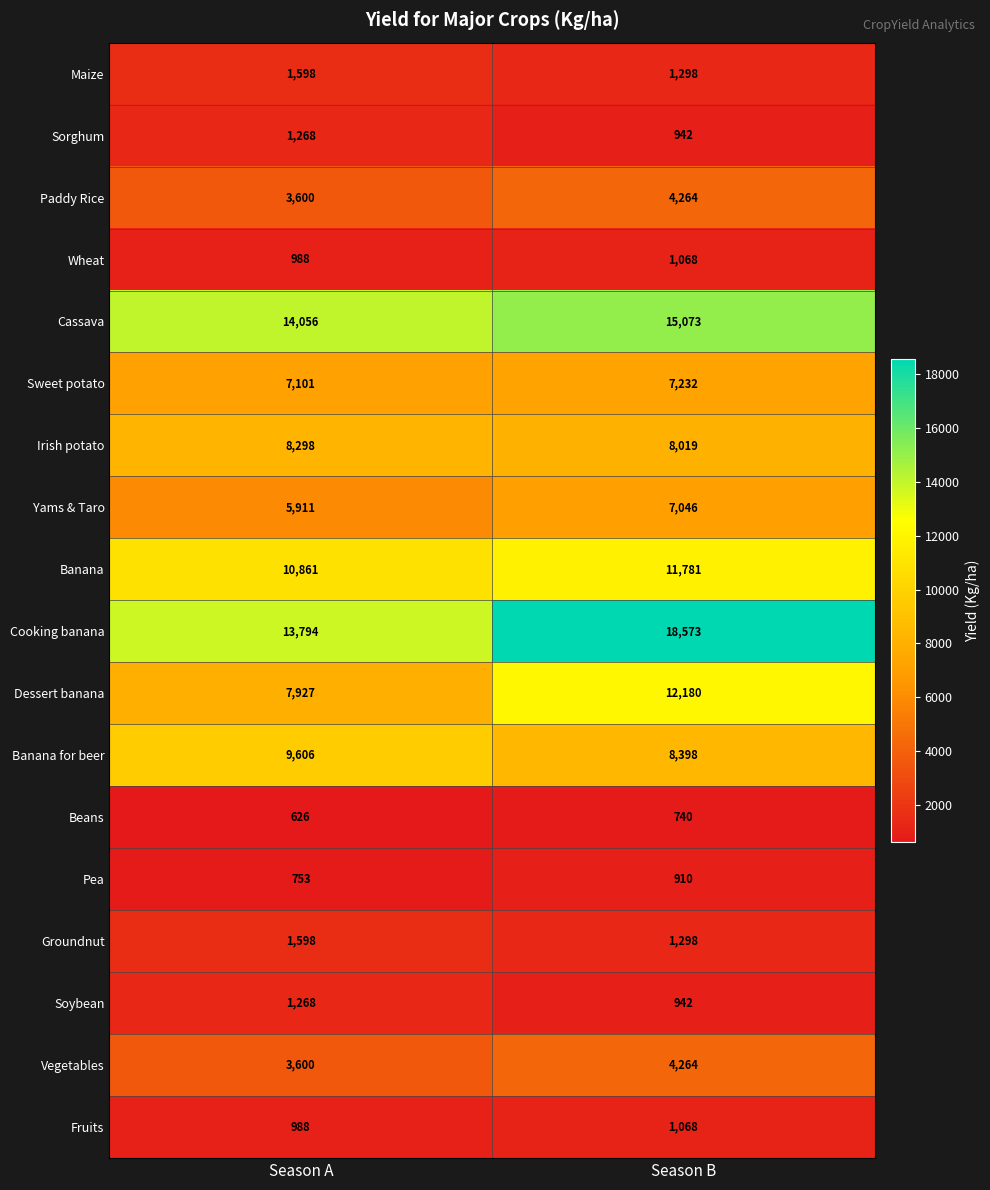

The Sorghum series shows 1268 at Season A. True or false?

True